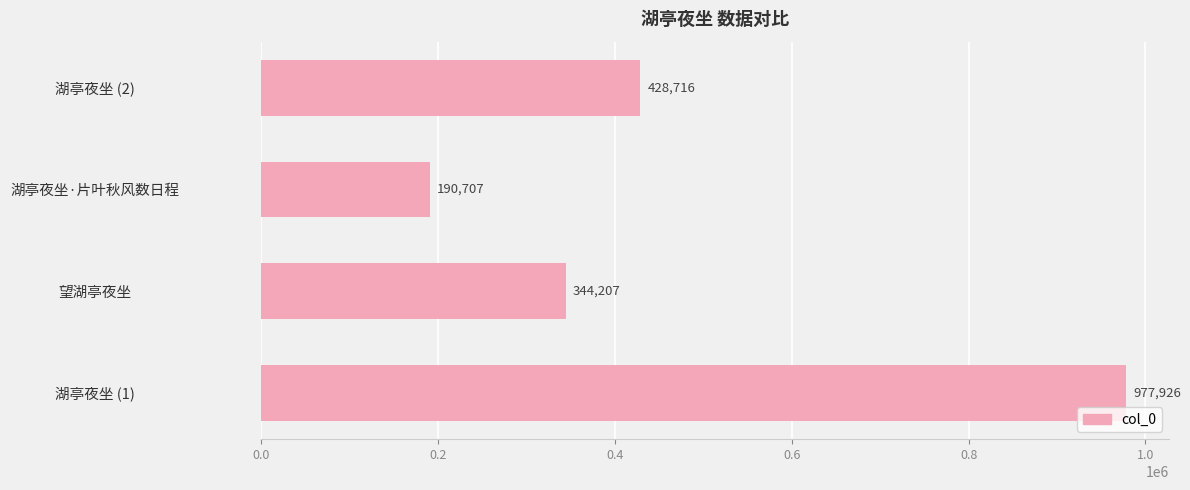

Reading bottom to top, list all the values displayed in this chart.

湖亭夜坐 (1)=977926	望湖亭夜坐=344207	湖亭夜坐·片叶秋风数日程=190707	湖亭夜坐 (2)=428716